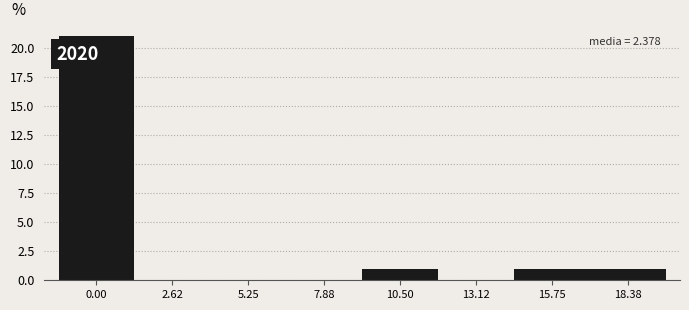

Reading left to right, extract all data points from this chart.

0.00=21	2.62=0	5.25=0	7.88=0	10.50=1	13.12=0	15.75=1	18.38=1